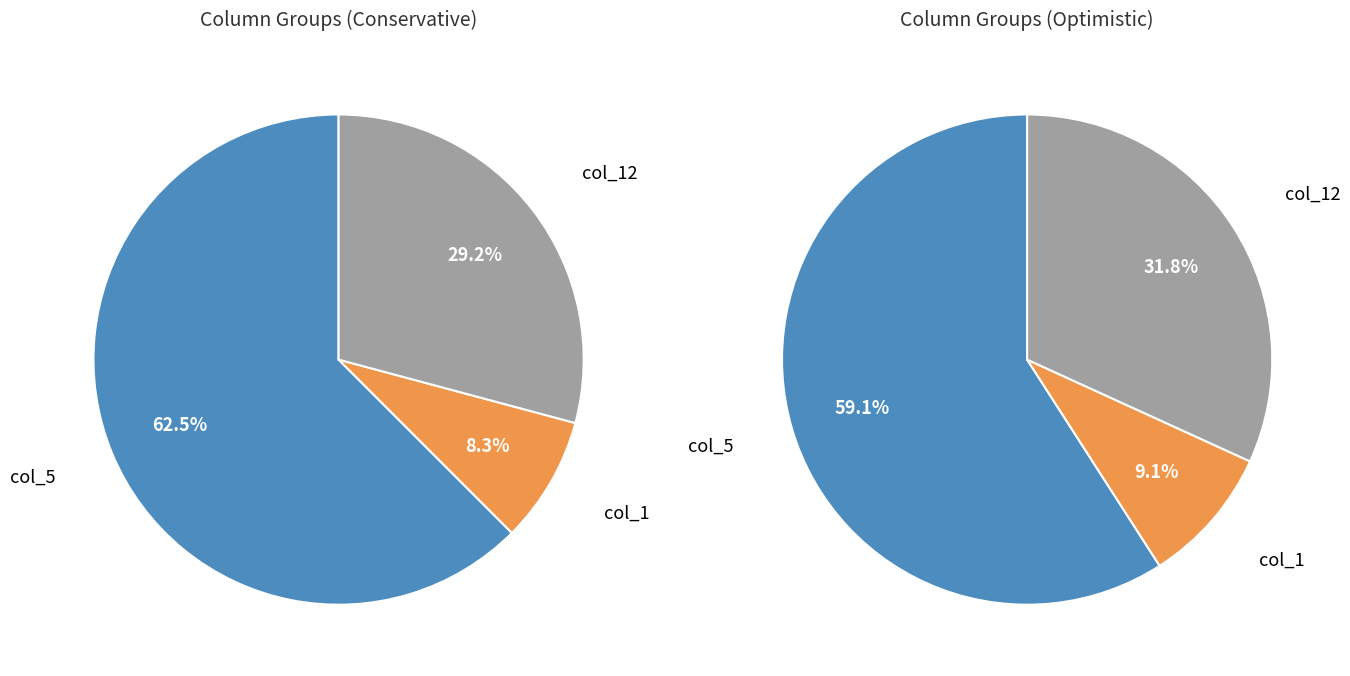

Combined, do 8 and 6 account for over 50%?

No